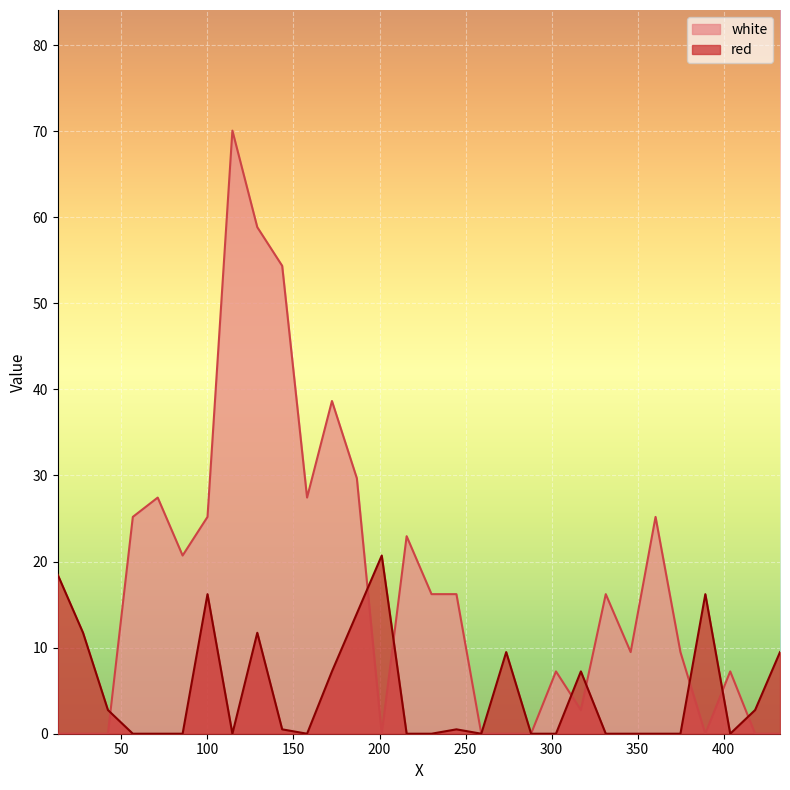

Where is the first local maximum for red?

100.0335